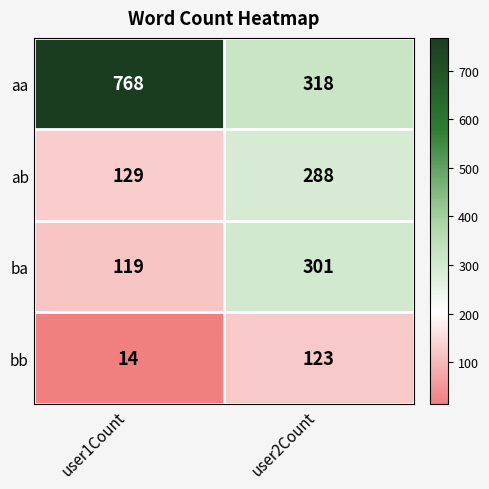

What is the difference between the bb values at user1Count and user2Count?

109